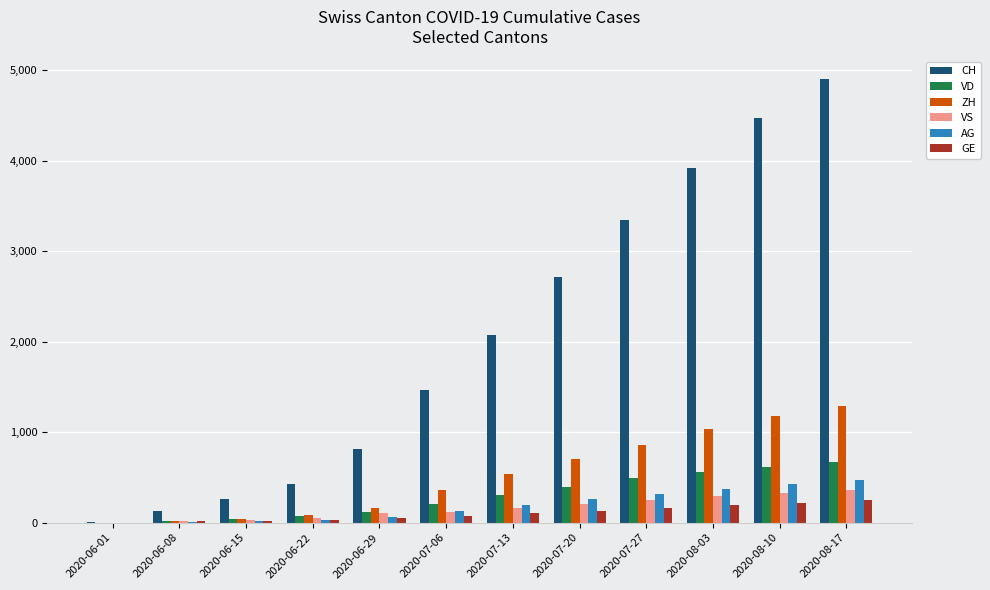

Is the value of CH at 2020-07-13 greater than the value of VD at 2020-08-03?

Yes